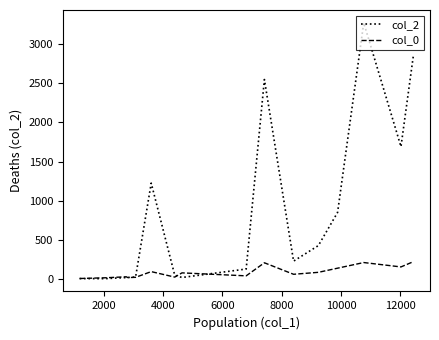

Which series has the largest range (max minus min)?

col_2